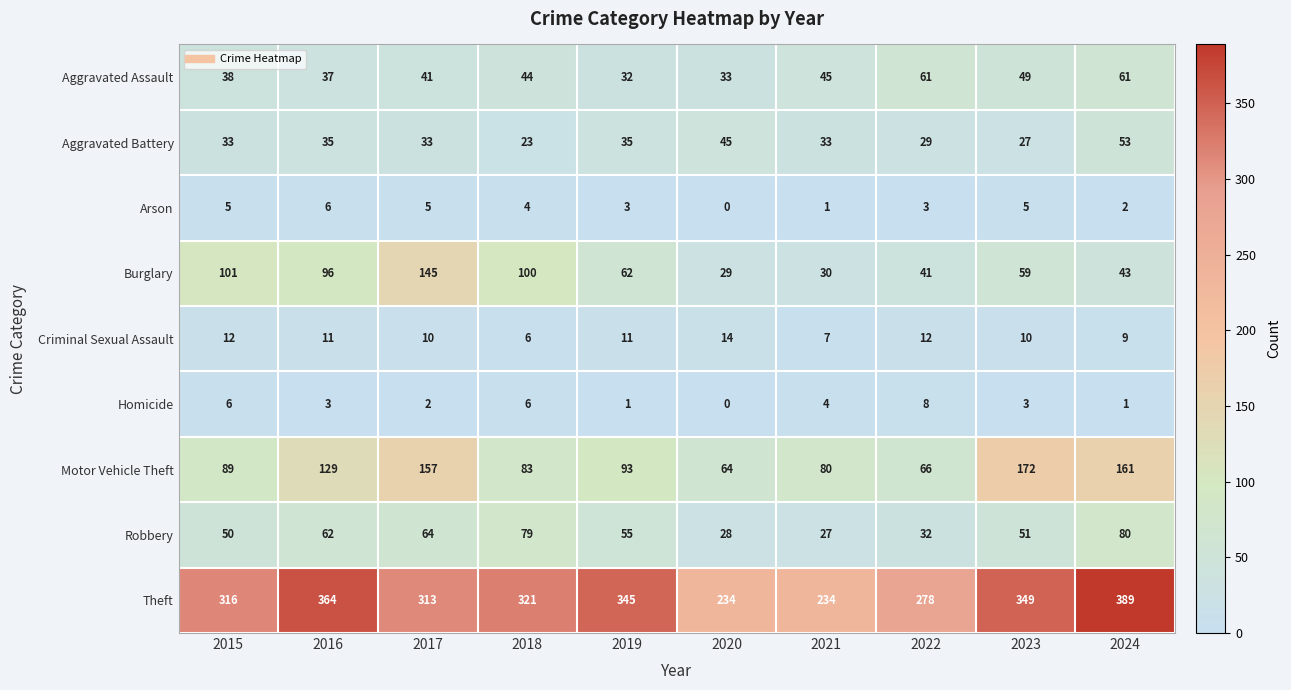

What is the difference between the maximum and minimum values in the Aggravated Battery series?

30